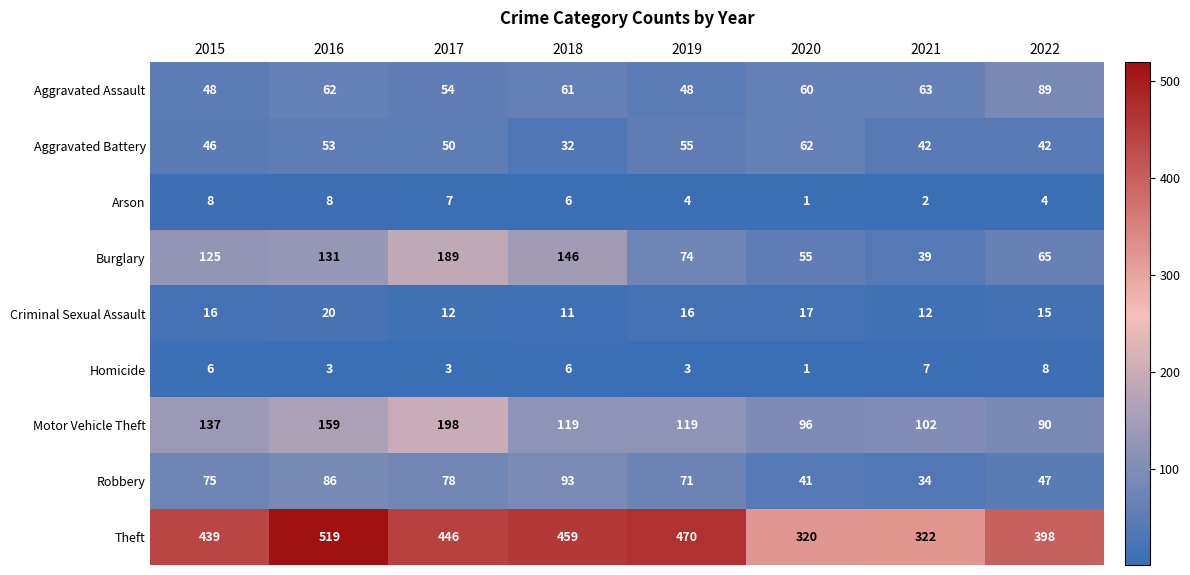

True or false: Robbery has a value of 25 at 2017.

False